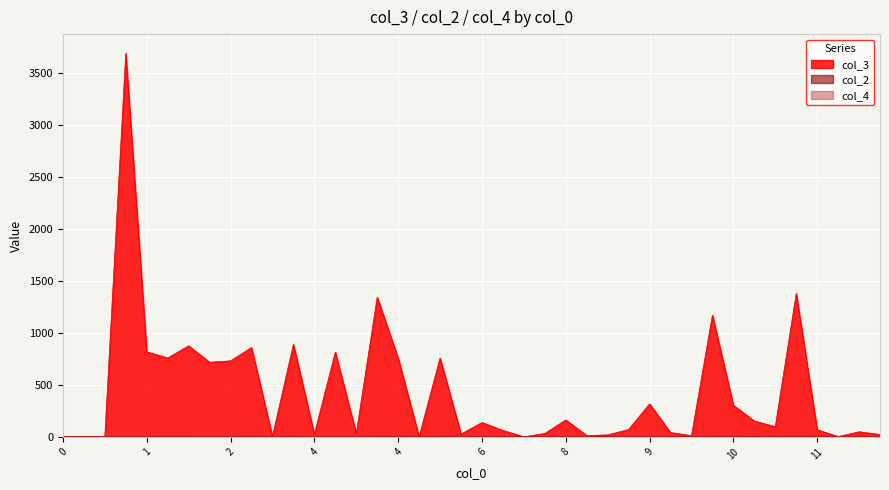

In col_4, how many points are higher than both neighbors (excluding endpoints)?

10